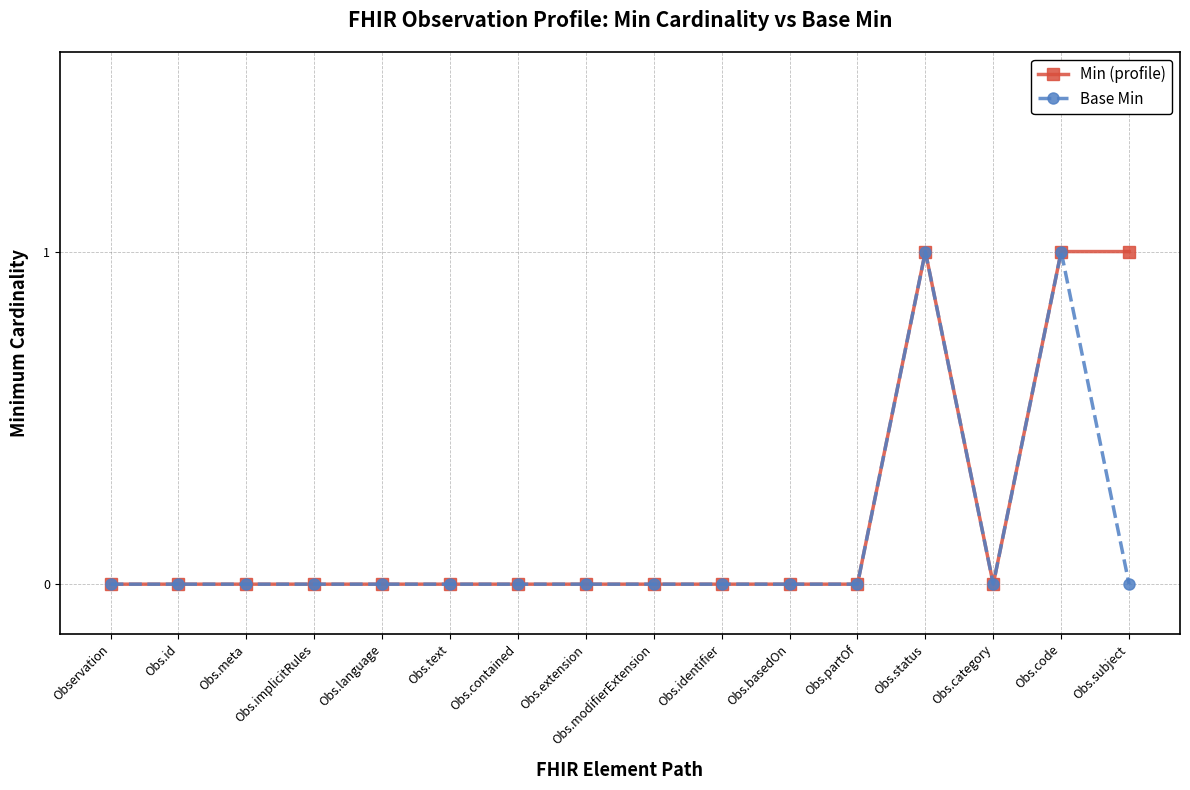

What is the label of the 16th point from the left?

Obs.subject